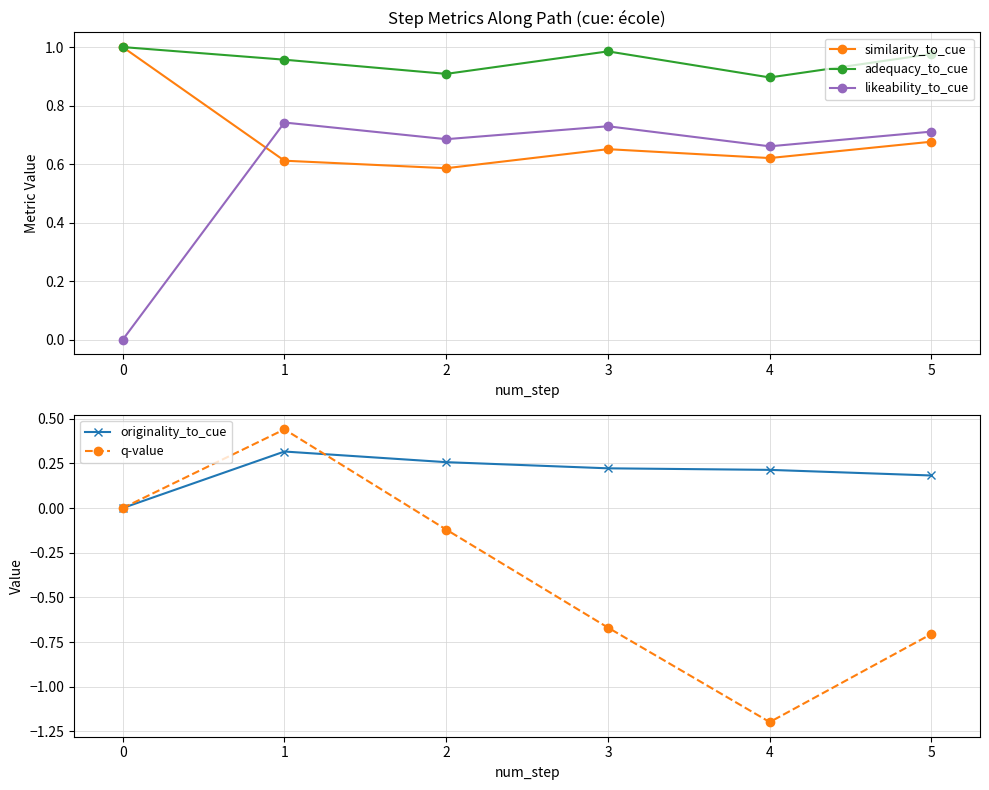

How many originality_to_cue values are between 0 and 1?

6